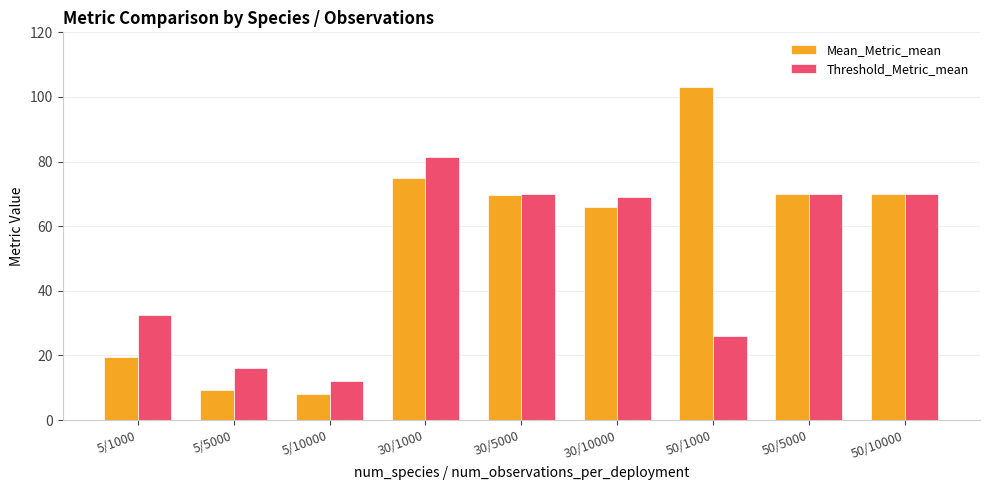

Rank the series by their maximum value, from highest to lowest.

Mean_Metric_mean, Threshold_Metric_mean